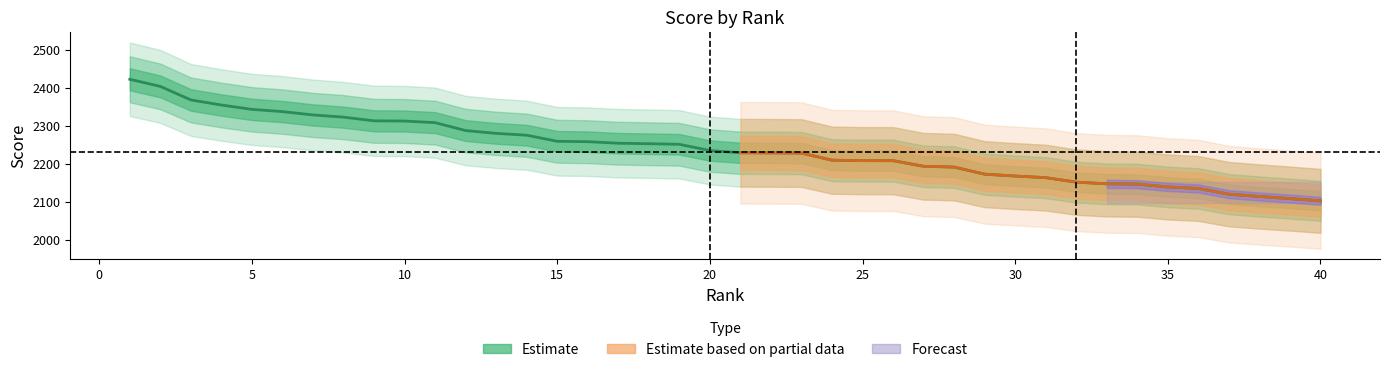

What is the ratio of the value at 3 to the value at 20?

1.1